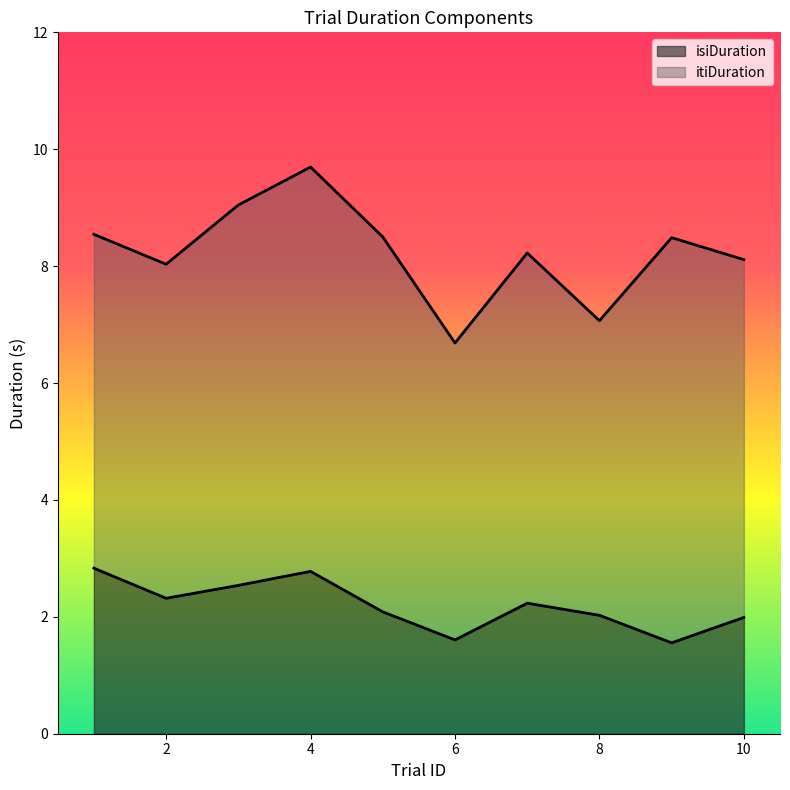

The value of itiDuration at 4 is 6.9. True or false?

True